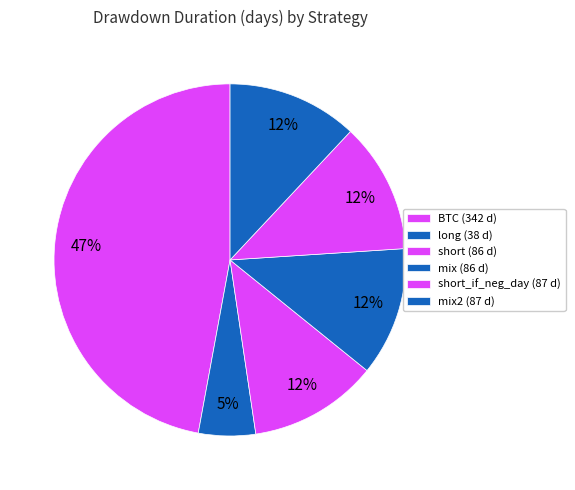

How many slices are in this pie chart?

6